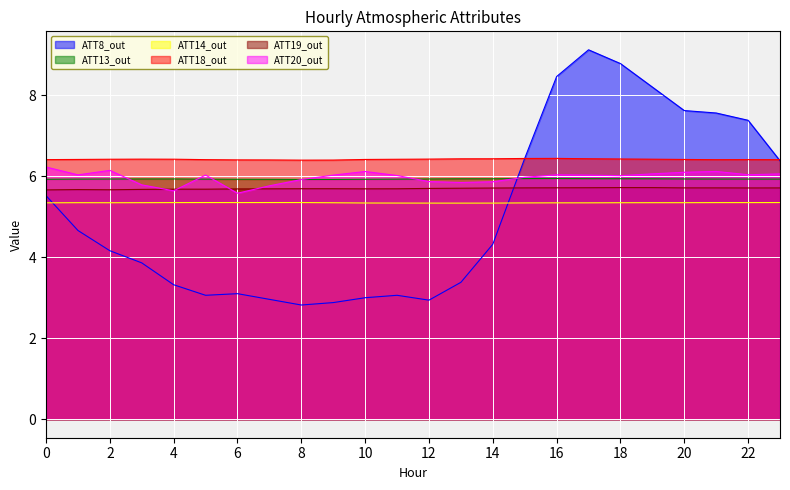

How many categories are shown in the chart?

24